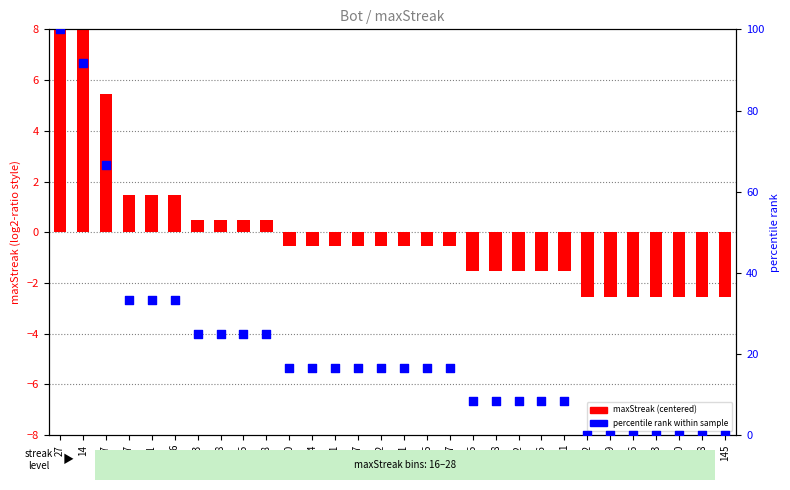

Which series has the largest total across all categories?

percentile rank within sample